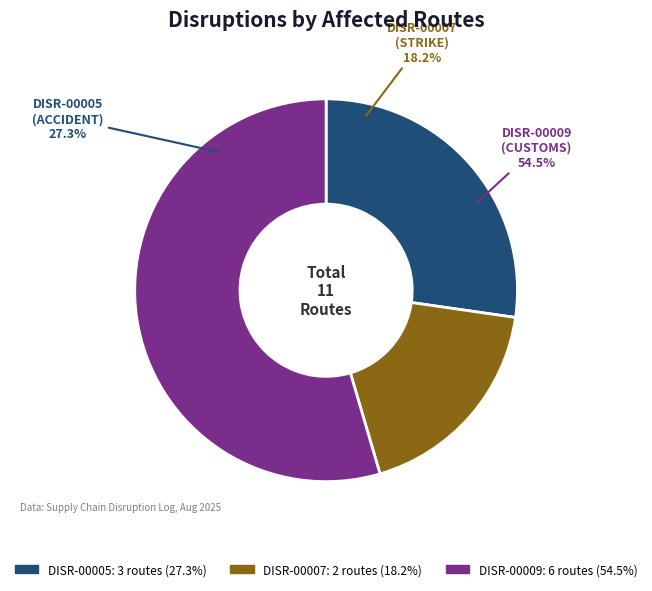

Count the number of slices in the pie.

3